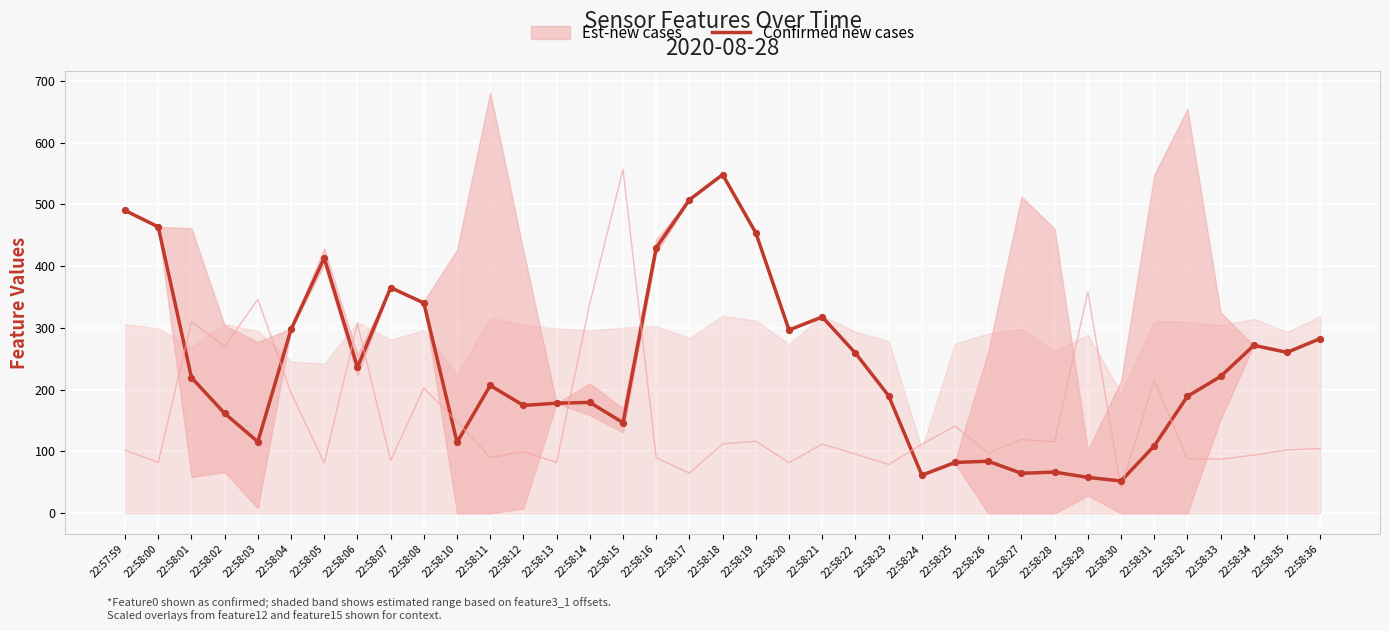

Between 22:58:06 and 22:58:25, which is larger?

22:58:06